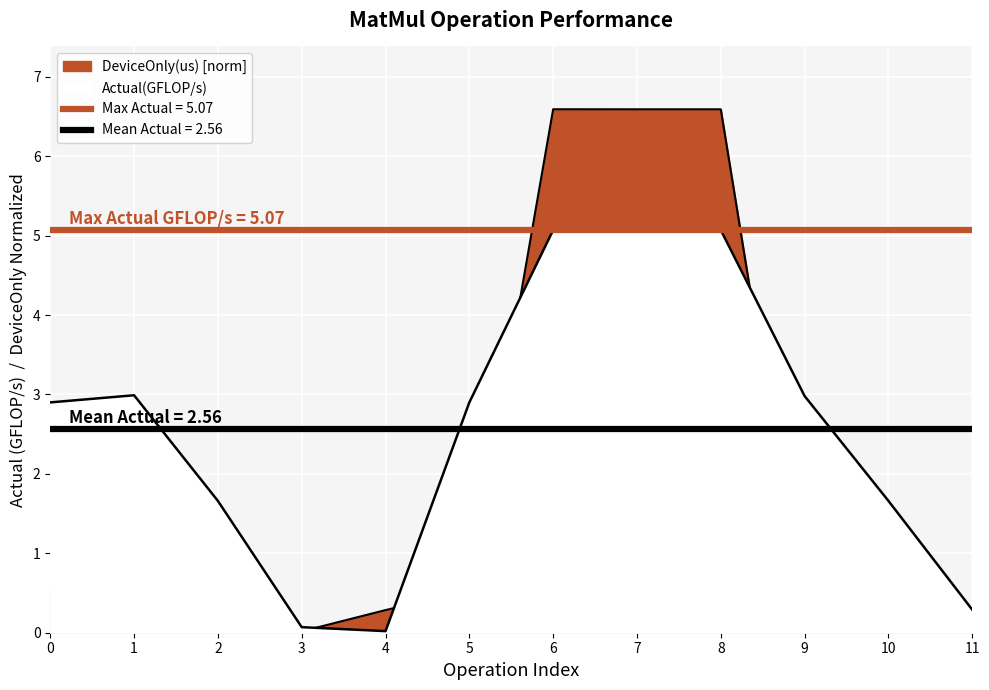

How many interior local valleys does the DeviceOnly(us) series have?

2